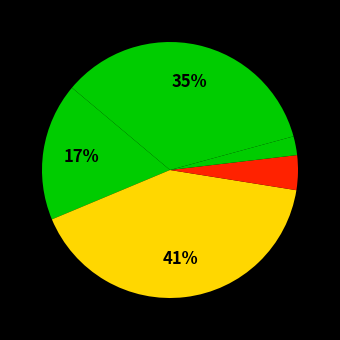

Count the number of slices in the pie.

5